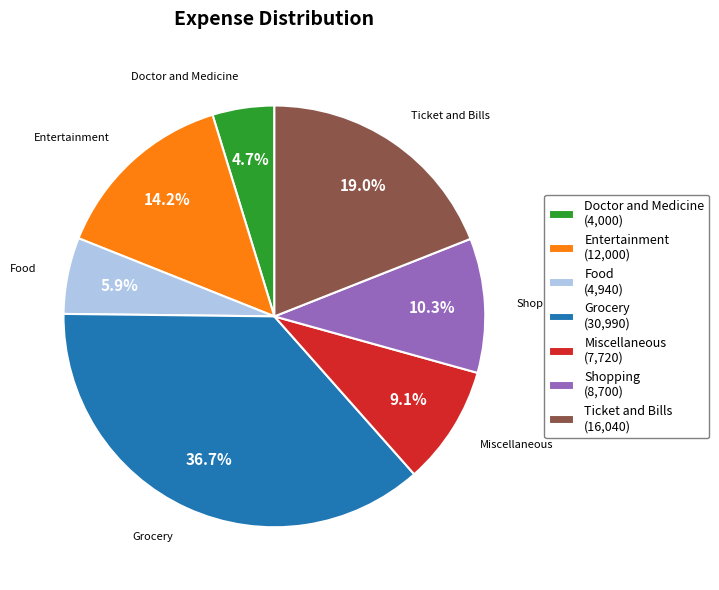

How many segments does this pie chart have?

7